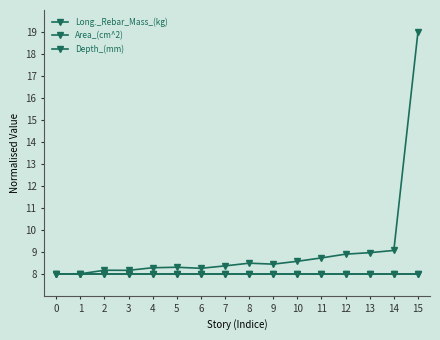

What are all the series names shown in the legend?

Long._Rebar_Mass_(kg), Area_(cm^2), Depth_(mm)